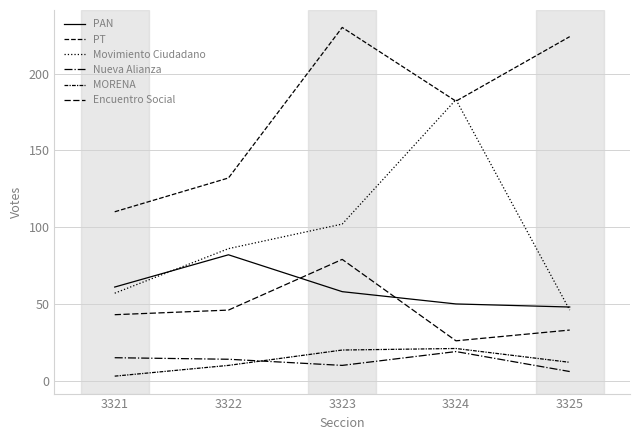

What is the average value of the MORENA series?

13